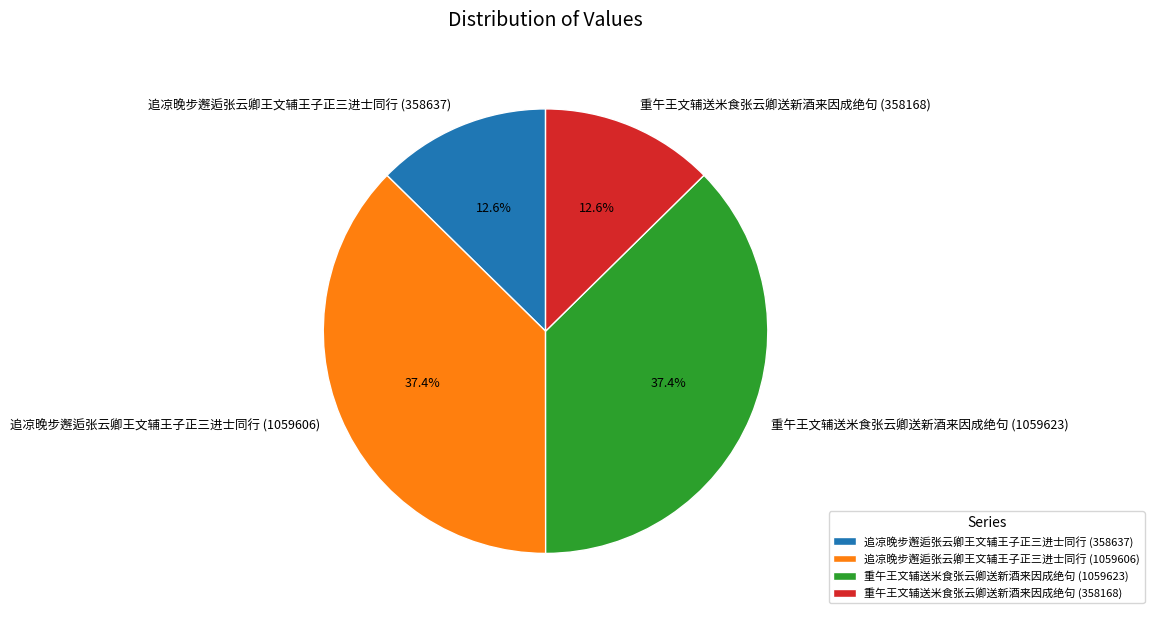

Is the sum of 追凉晚步邂逅张云卿王文辅王子正三进士同行 (1059606) and 重午王文辅送米食张云卿送新酒来因成绝句 (1059623) greater than half?

Yes